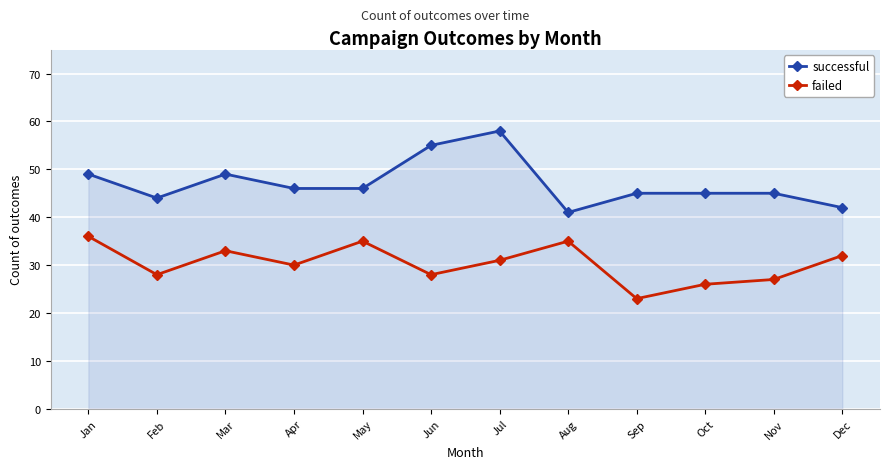

True or false: successful has more than 0 interior local peaks.

True